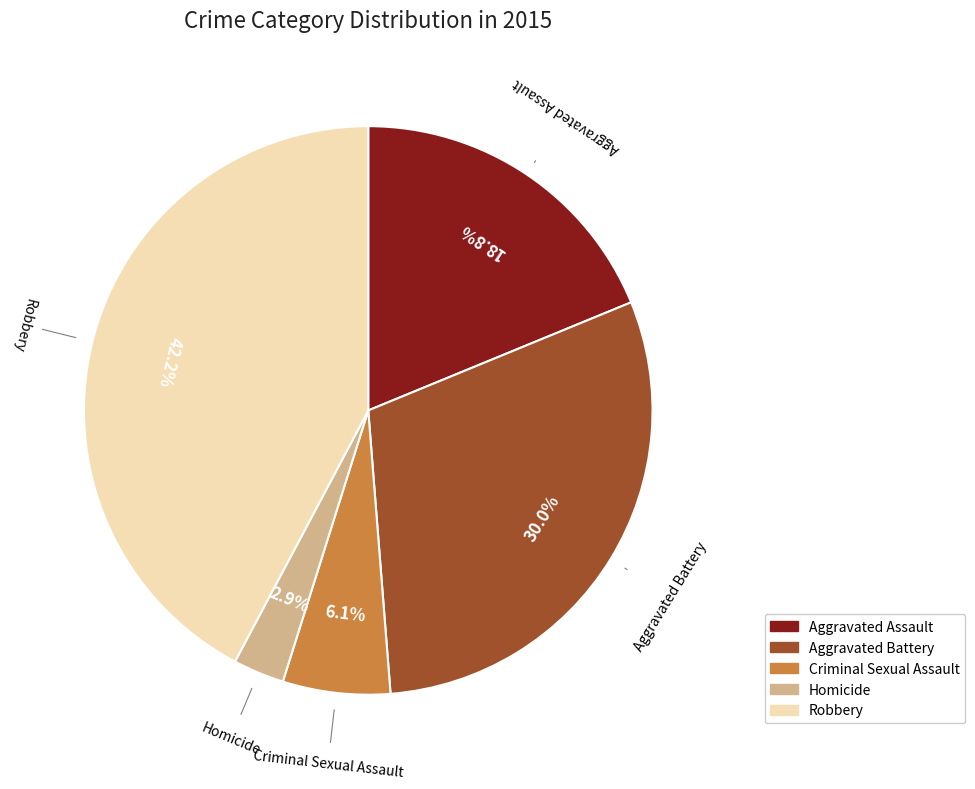

To the nearest percent, what portion does Homicide represent?

3%